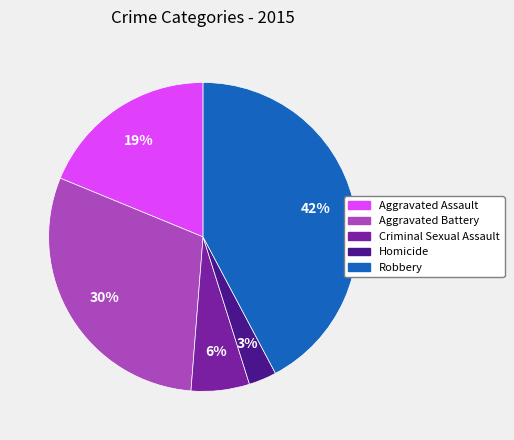

True or false: Aggravated Battery accounts for 30% of the total.

True